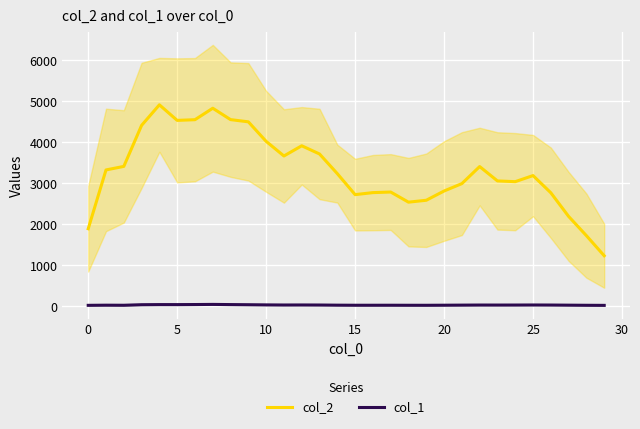

True or false: col_1 and col_2 intersect in this chart.

False